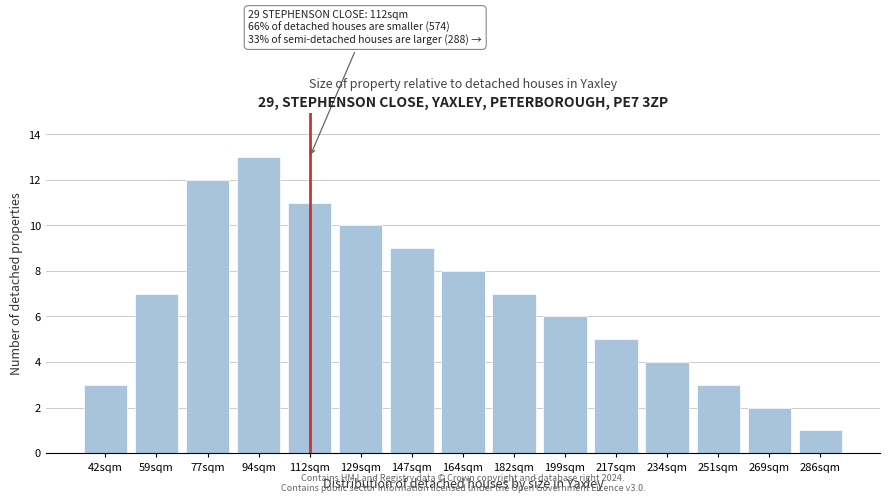

Reading left to right, extract all data points from this chart.

3	7	12	13	11	10	9	8	7	6	5	4	3	2	1